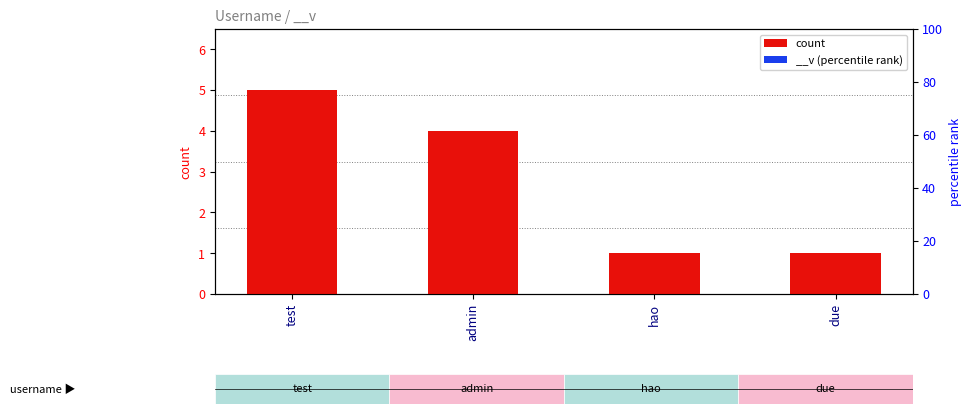

What is the greatest value displayed?

5